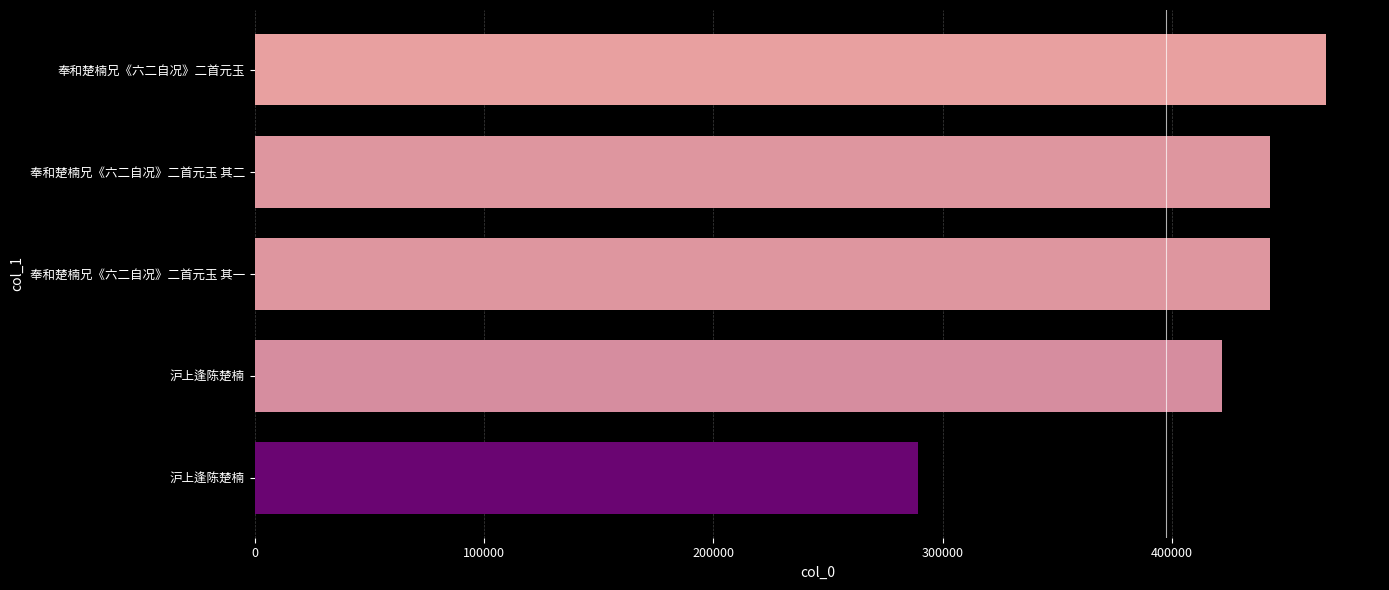

Are the bars horizontal?

Yes